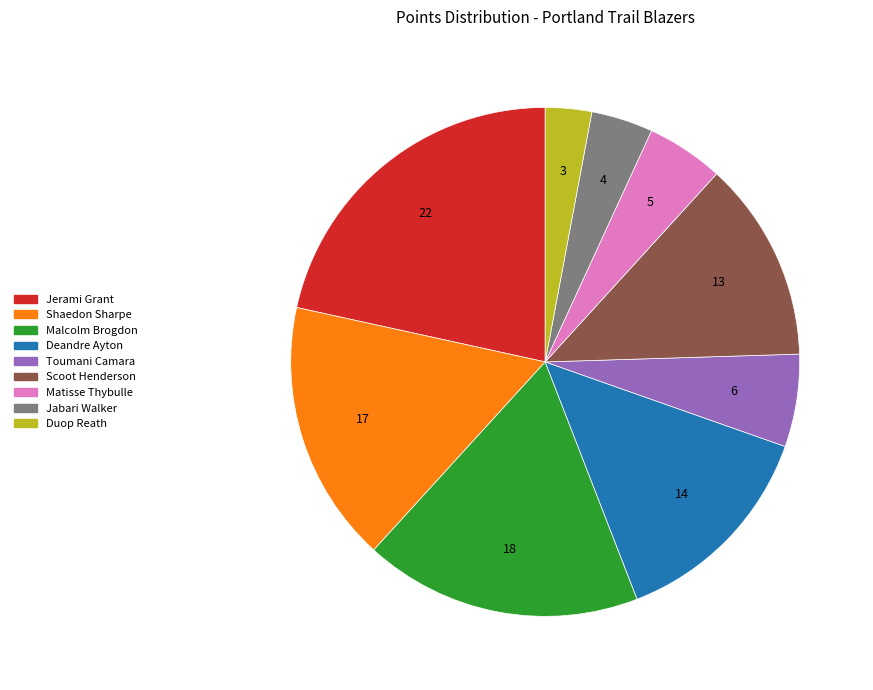

Is it true that Duop Reath is 3% of the pie?

True